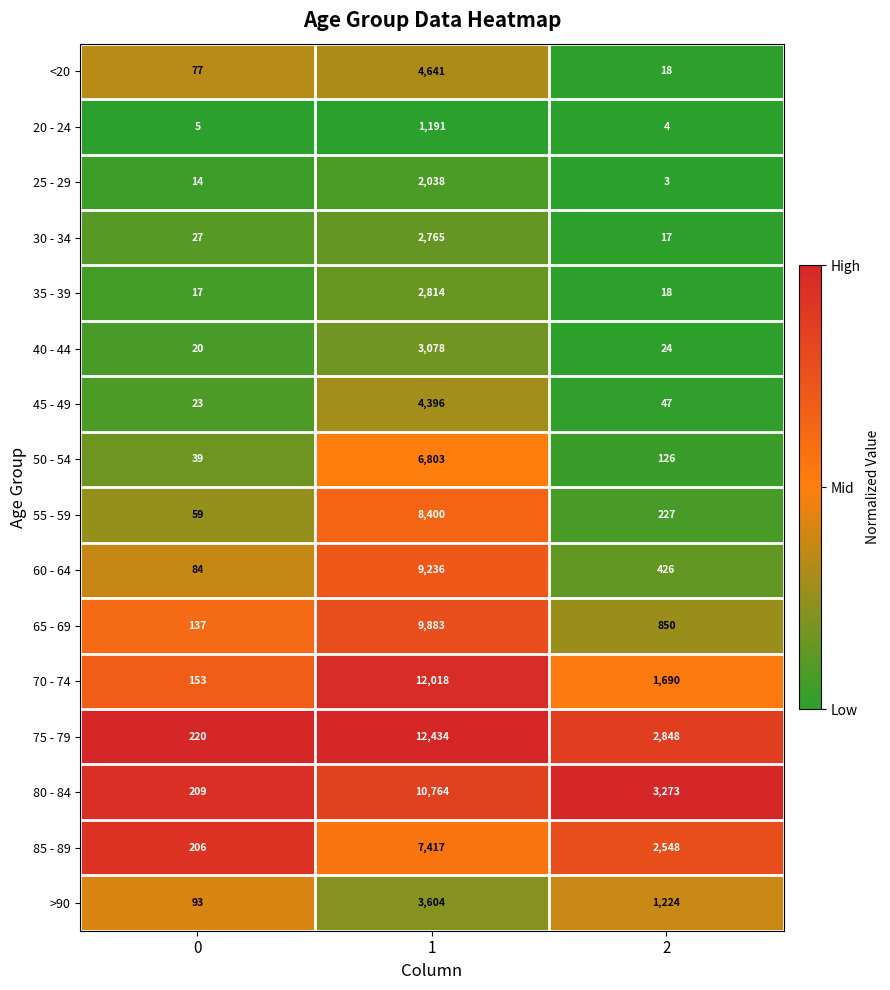

What is the total value across all series at 2?

13343